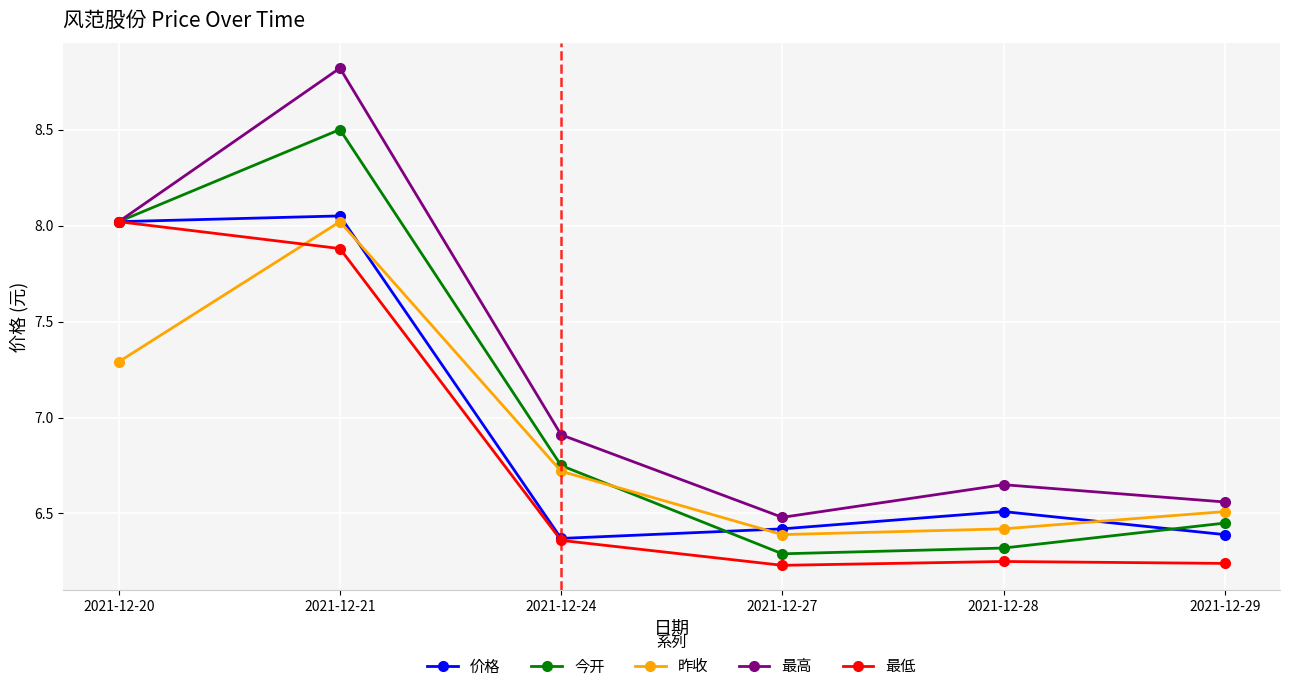

What is the value of the 今开 point at the 5th from the left?

6.3